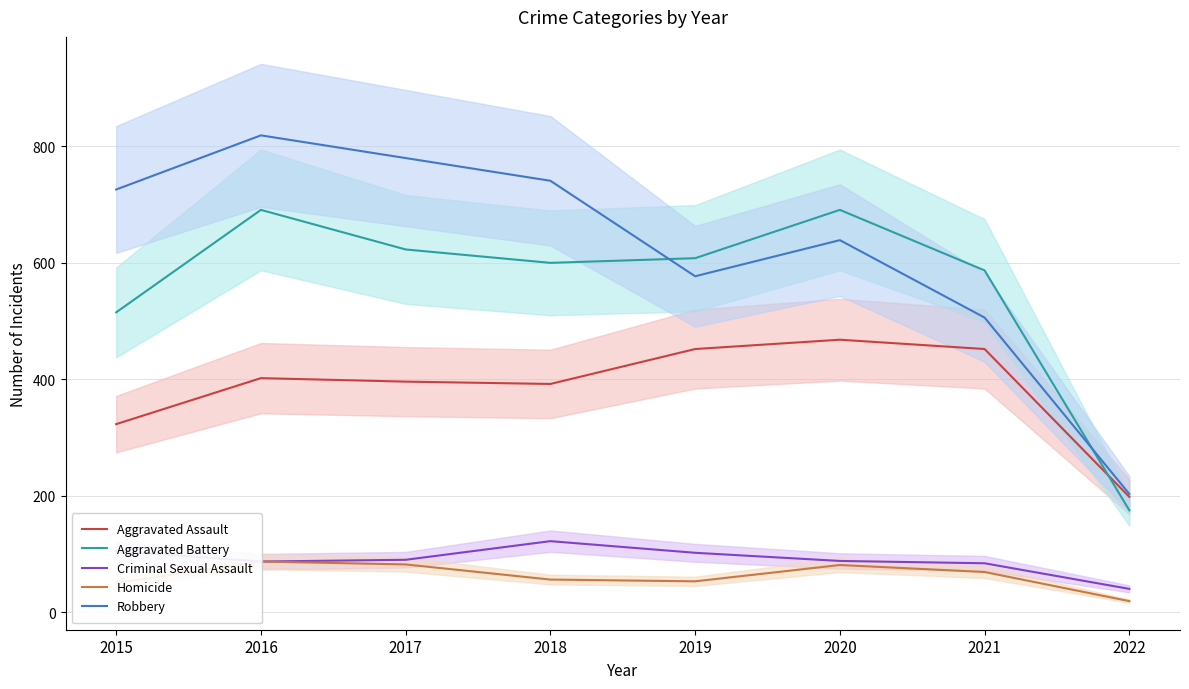

True or false: Criminal Sexual Assault has more than 1 interior local peaks.

False